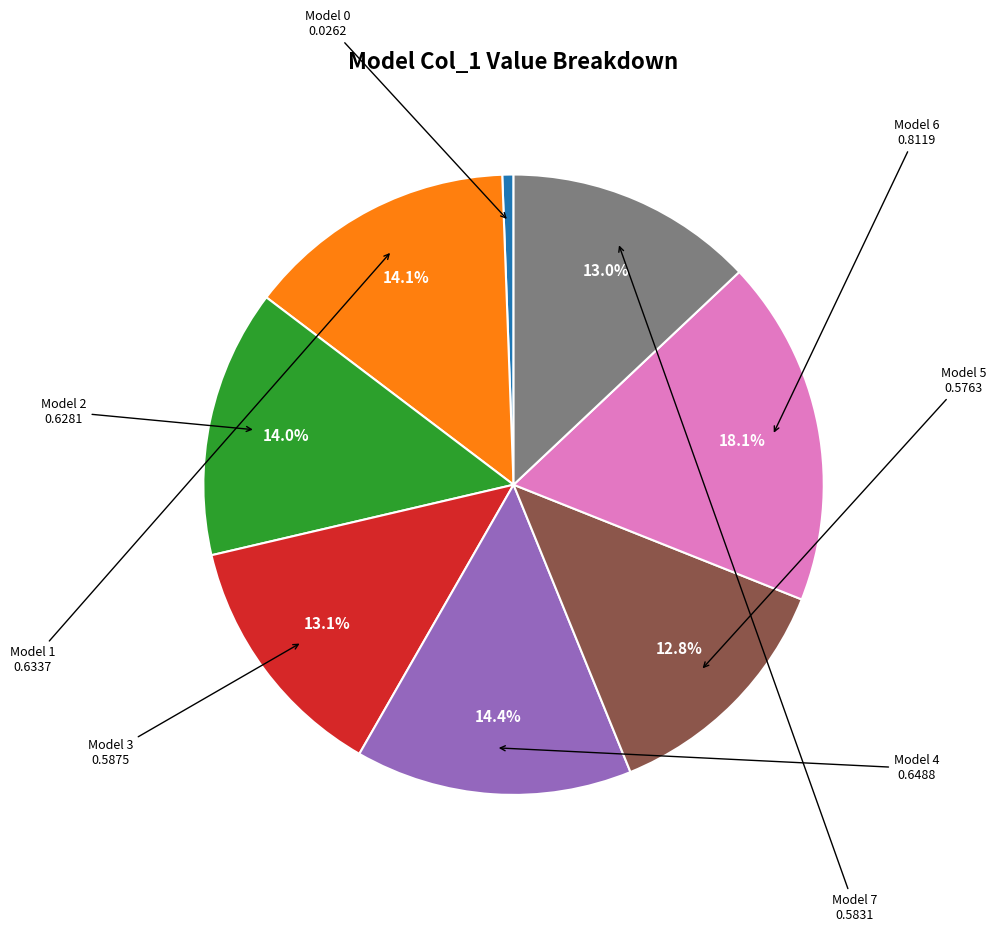

Is there any slice that represents more than half of the pie?

No